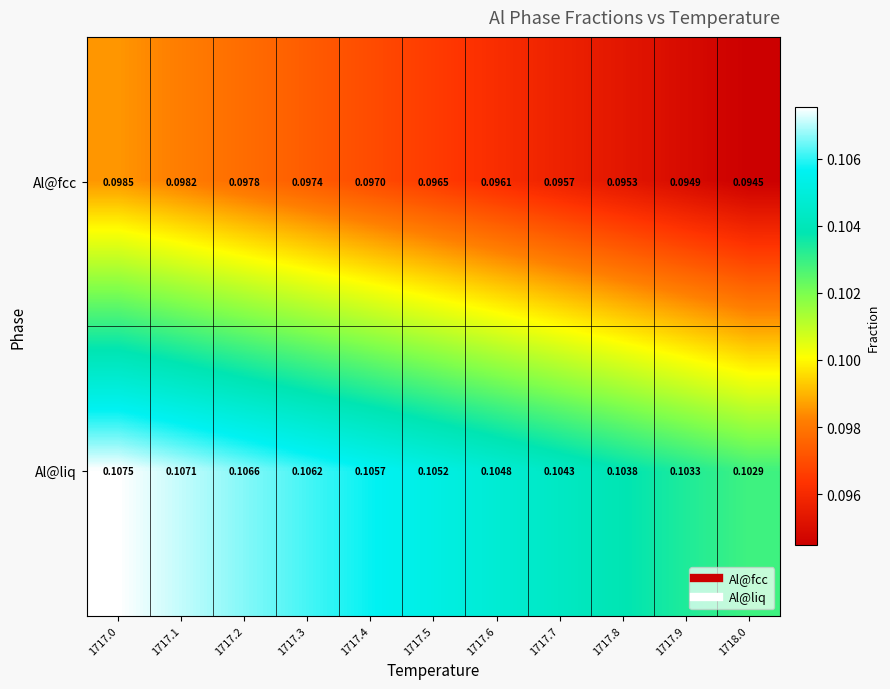

At which category is the sum across all series the highest?

1717.0